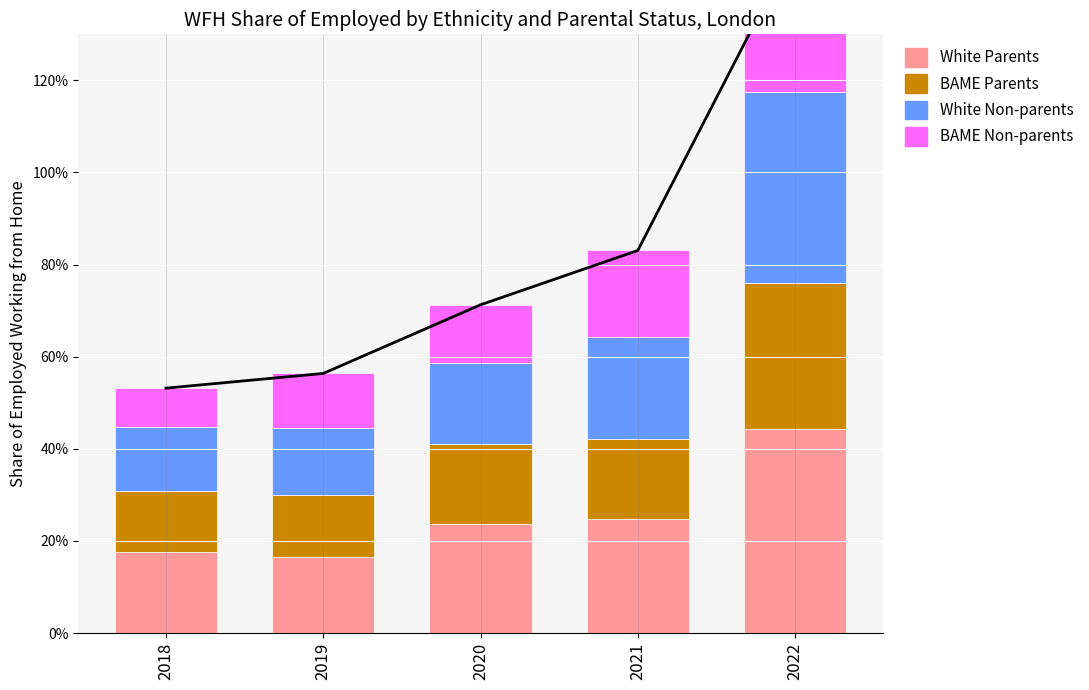

How many bars are there in each group?

4